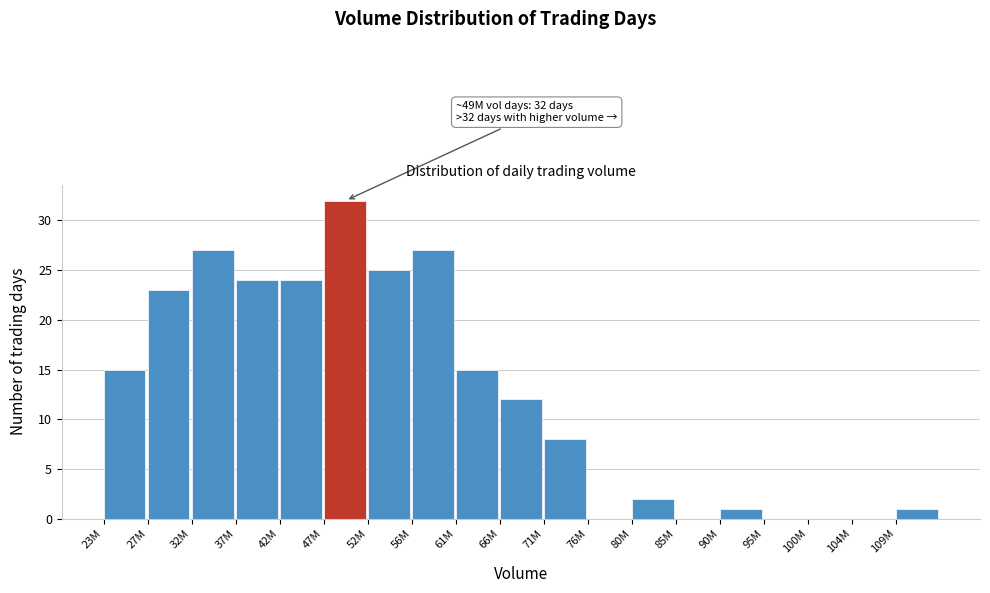

Reading right to left, list all the values displayed in this chart.

109M=1	104M=0	100M=0	95M=0	90M=1	85M=0	80M=2	76M=0	71M=8	66M=12	61M=15	56M=27	52M=25	47M=32	42M=24	37M=24	32M=27	27M=23	23M=15